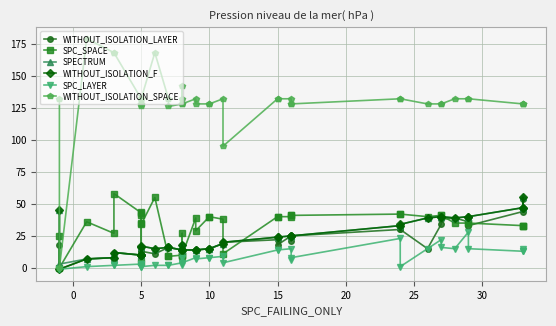

The SPECTRUM series shows 44 at 28. True or false?

False